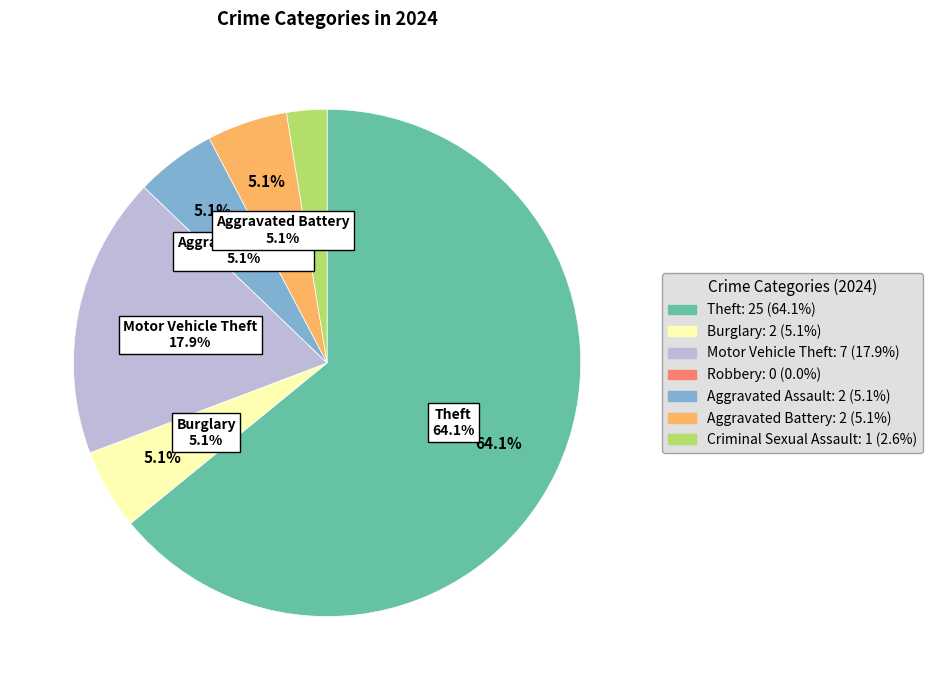

What is the change in value from Burglary to Criminal Sexual Assault?

-1